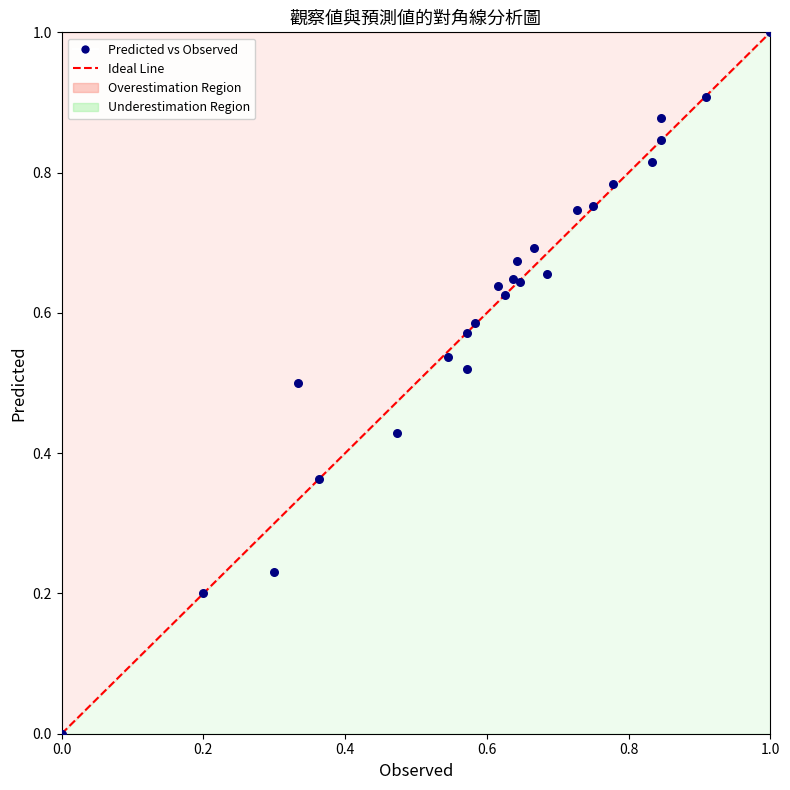

What is the range of X values (max minus min)?

1.0